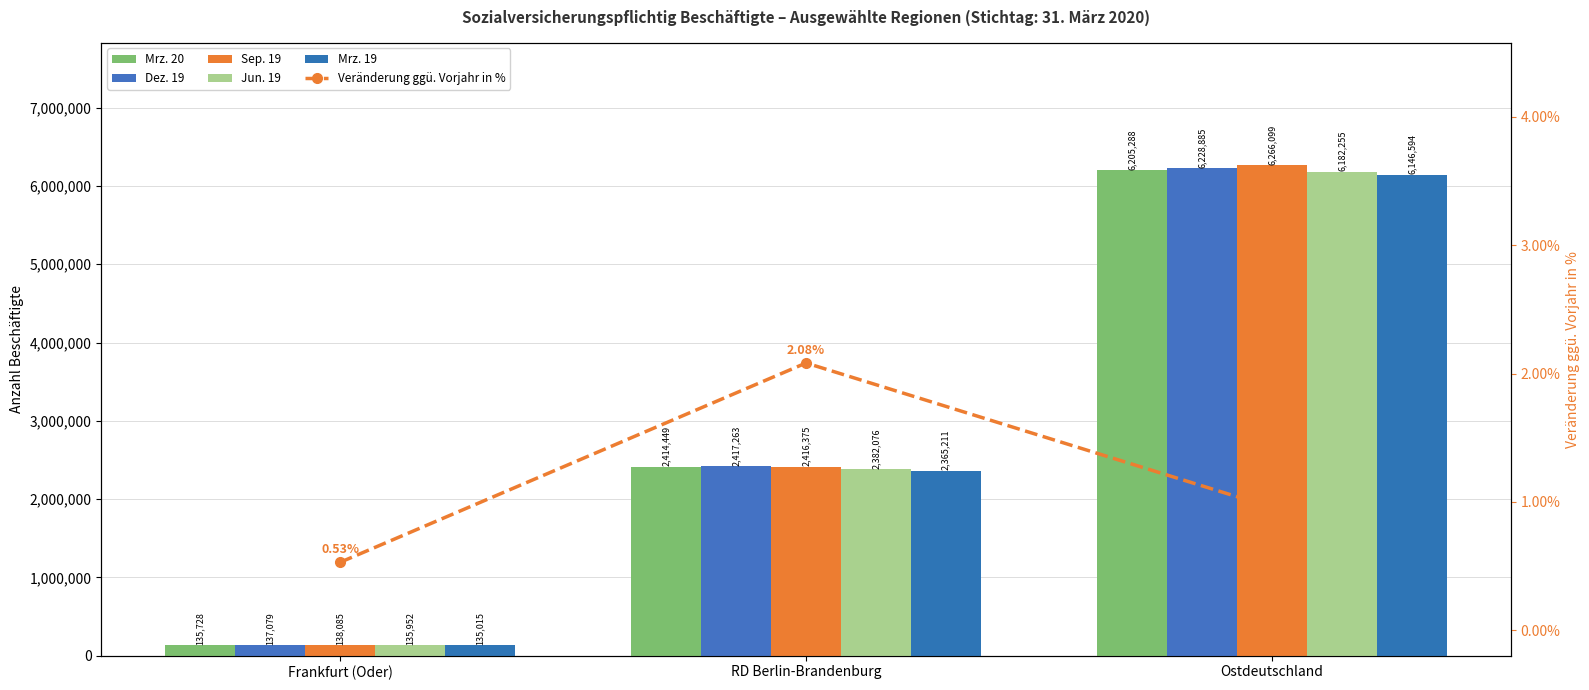

What is the label of the 1st bar from the right?

Ostdeutschland